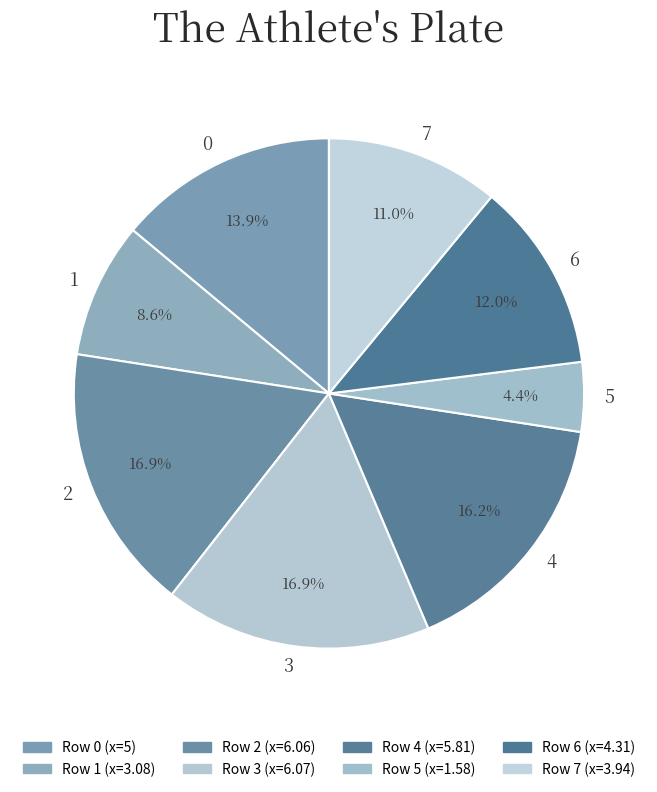

Is it true that 4 is 16% of the pie?

True